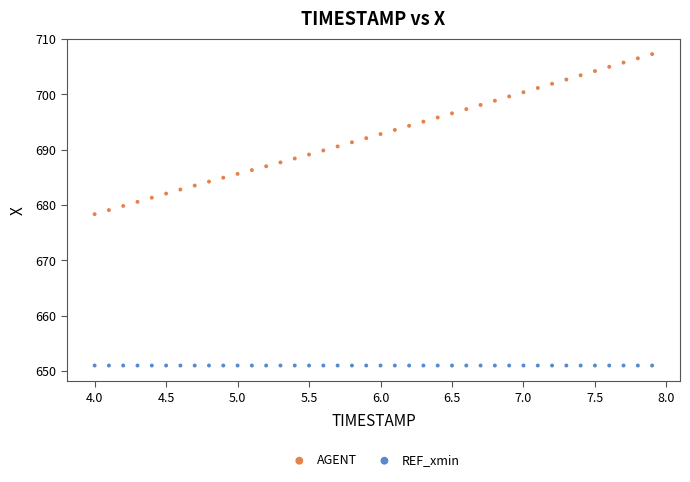

Which series reaches the maximum Y coordinate?

AGENT